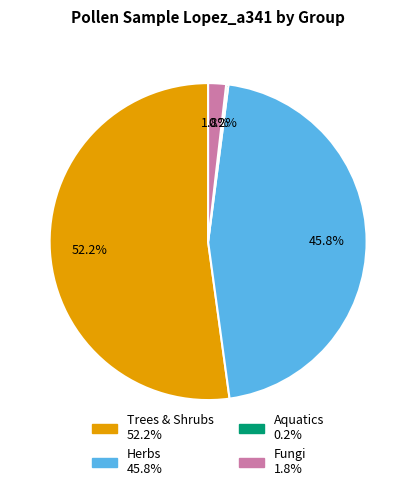

Does Herbs represent more than half of the total?

No